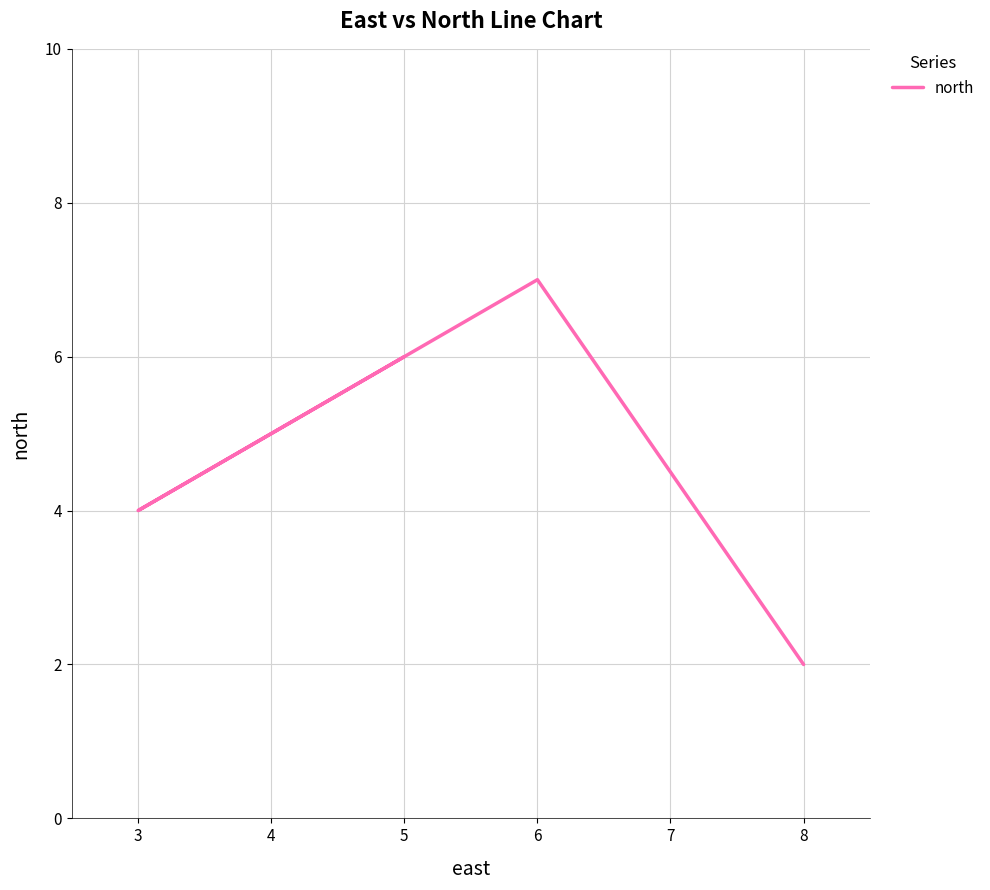

At which category does the data reach its first local valley?

3